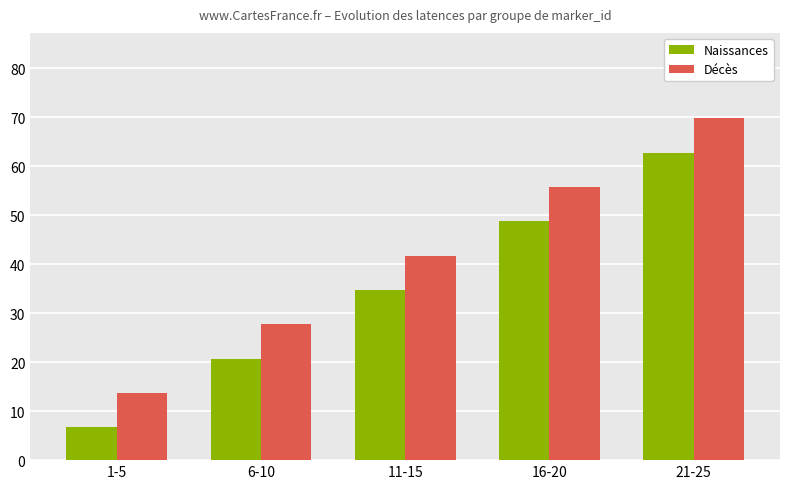

Where does the Décès series first go above 41?

11-15